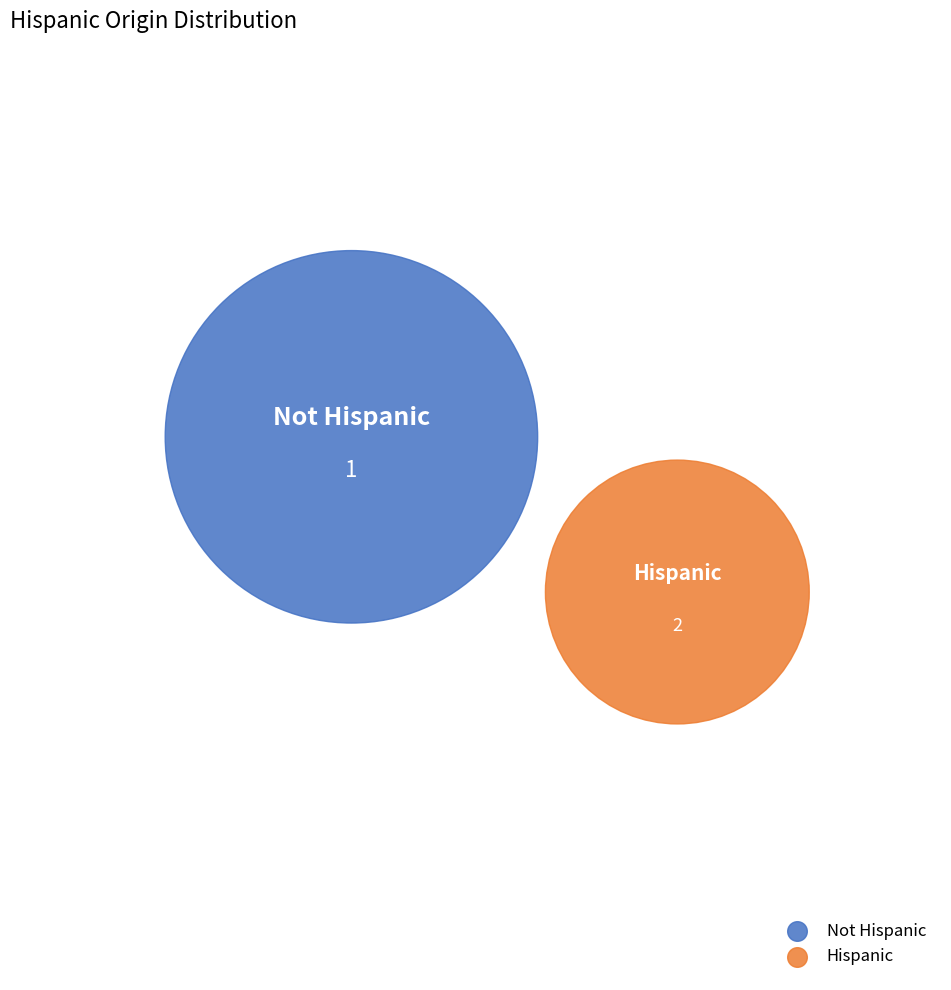

To the nearest percent, what portion does Not Hispanic represent?

33%